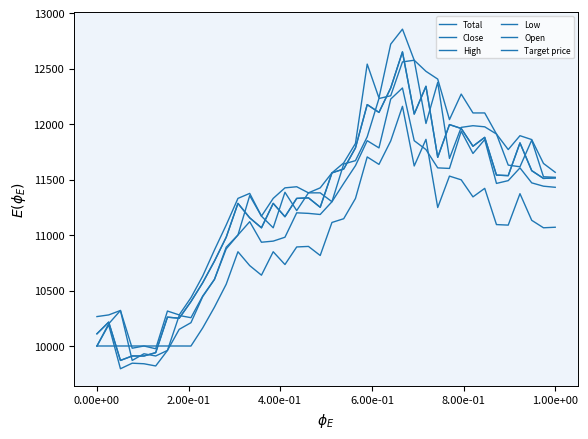

Does the chart display data point markers on the line(s)?

No